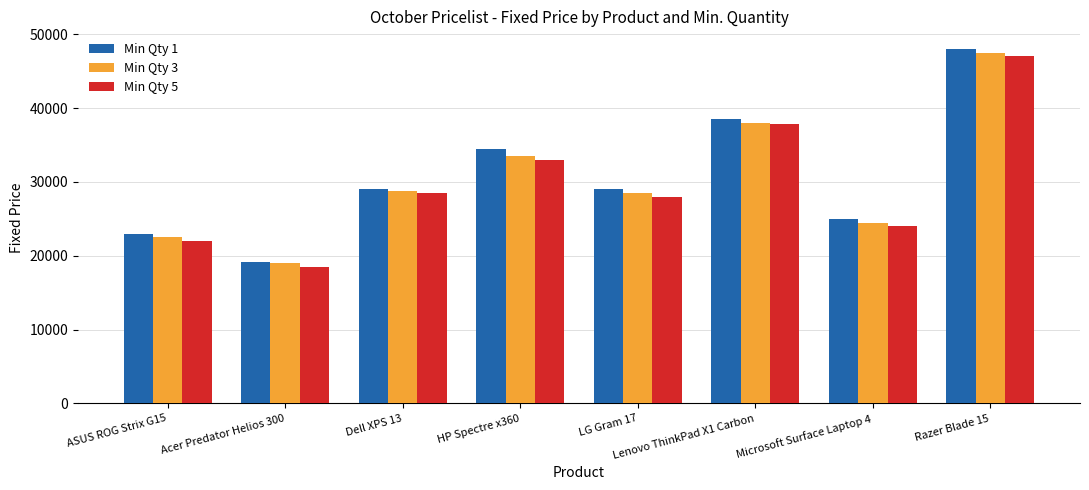

Is it true that Min Qty 5 equals 28500 at Dell XPS 13?

True